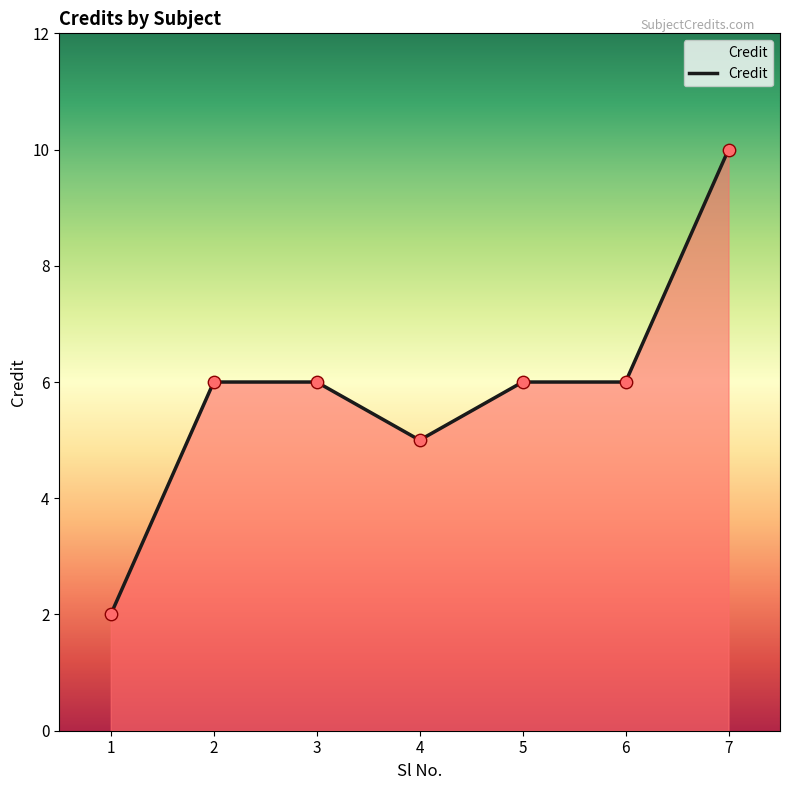

Between 5 and 7, which is larger?

7